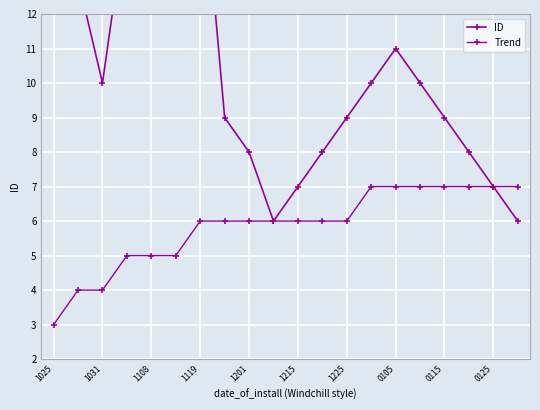

The value of Trend at 19 is 7. True or false?

True